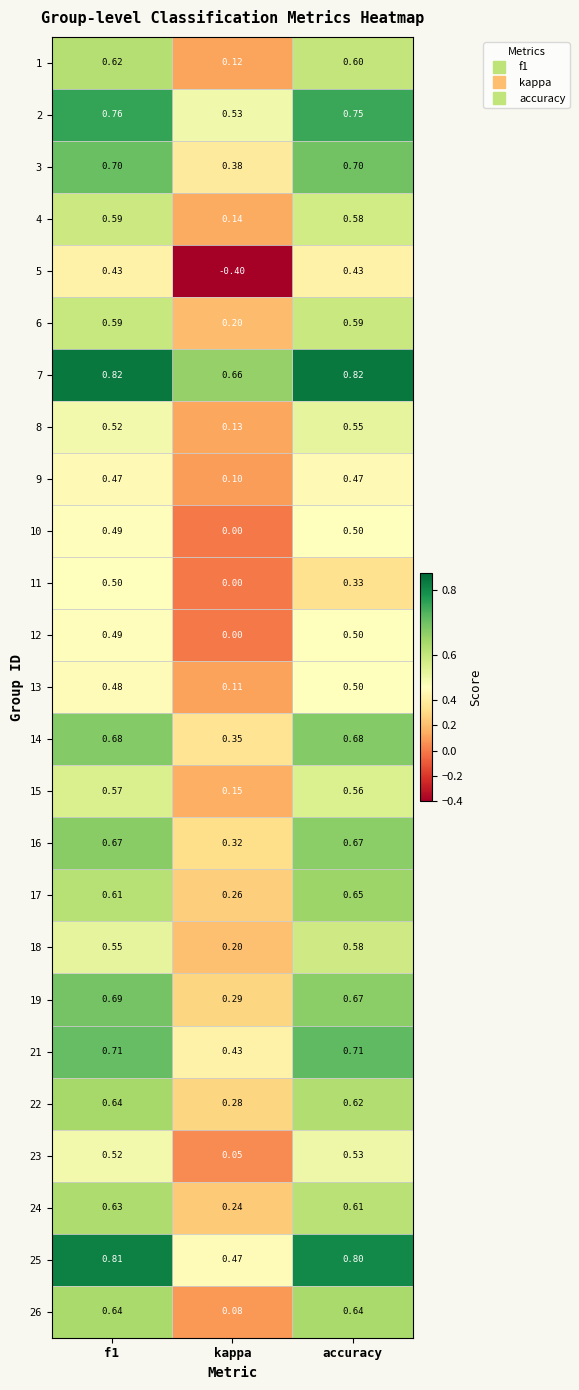

Is the value of 21 at kappa greater than the value of 9 at kappa?

Yes